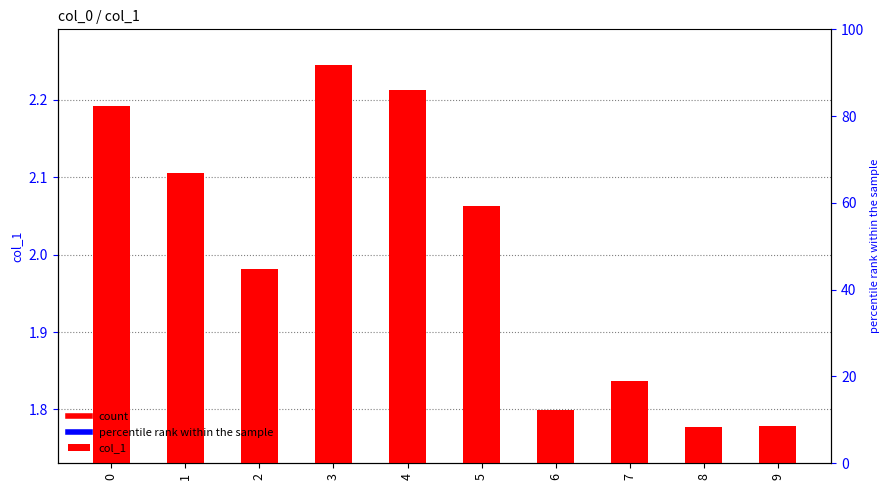

Is it true that the value at 8 is 1.8?

True